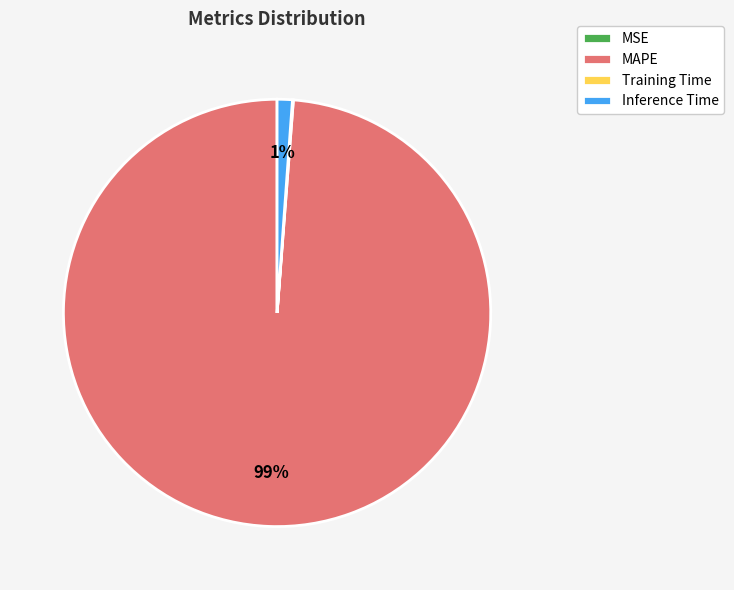

To the nearest percent, what portion does Inference Time represent?

1%